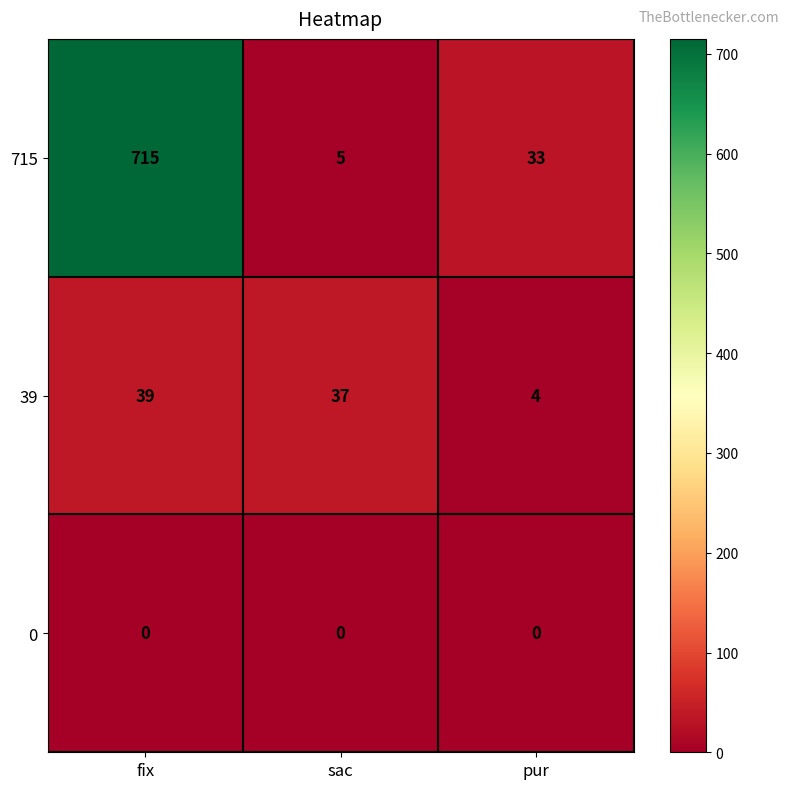

What is the maximum value shown in the chart?

715